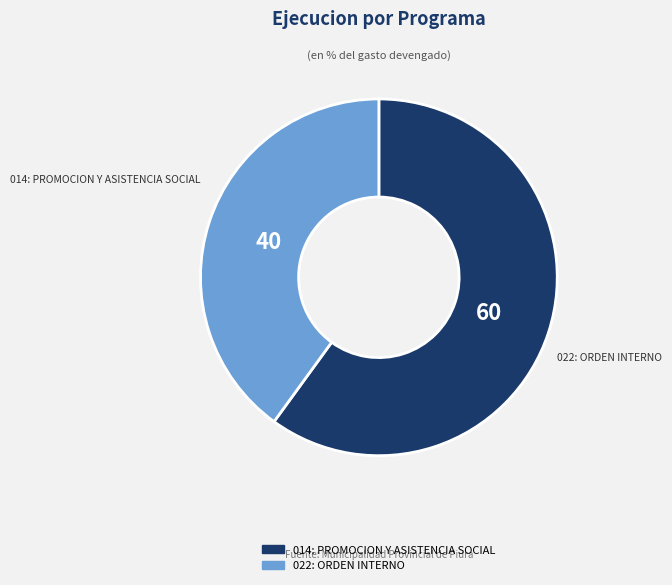

Does 014: PROMOCION Y ASISTENCIA SOCIAL represent more than half of the total?

Yes